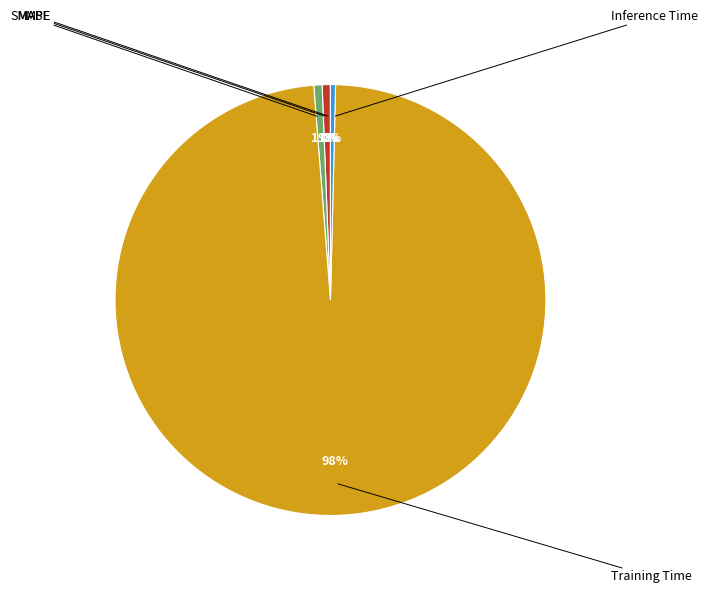

Is there a majority slice in this chart?

Yes